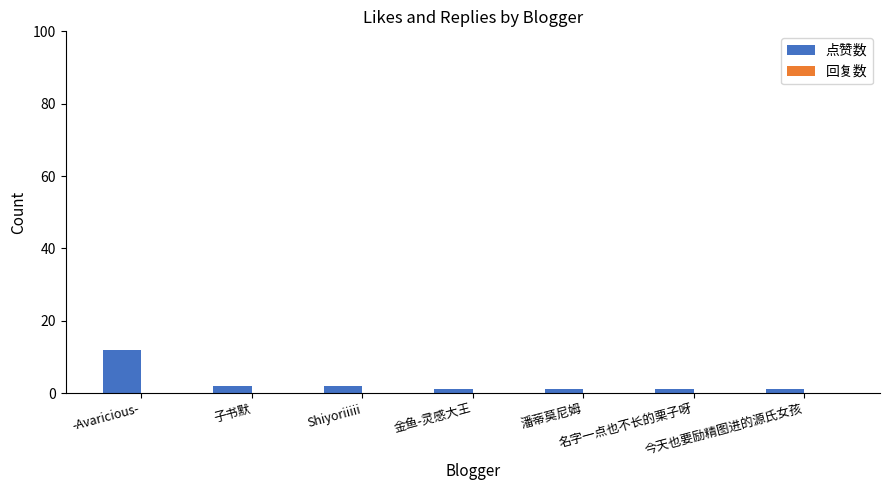

What is the difference between the maximum and minimum values?

11